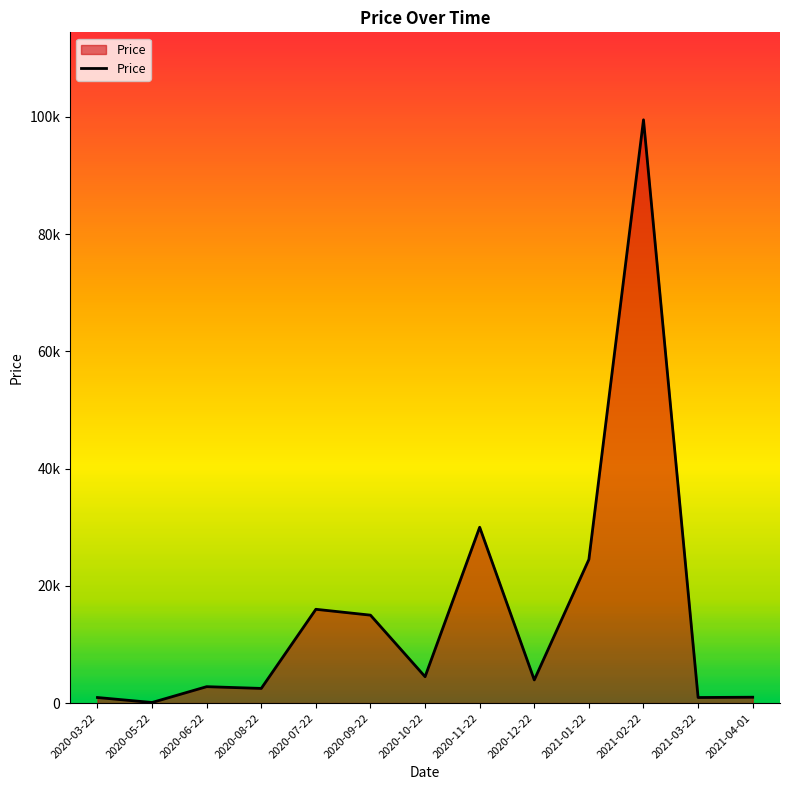

Does the chart have visible grid lines?

No